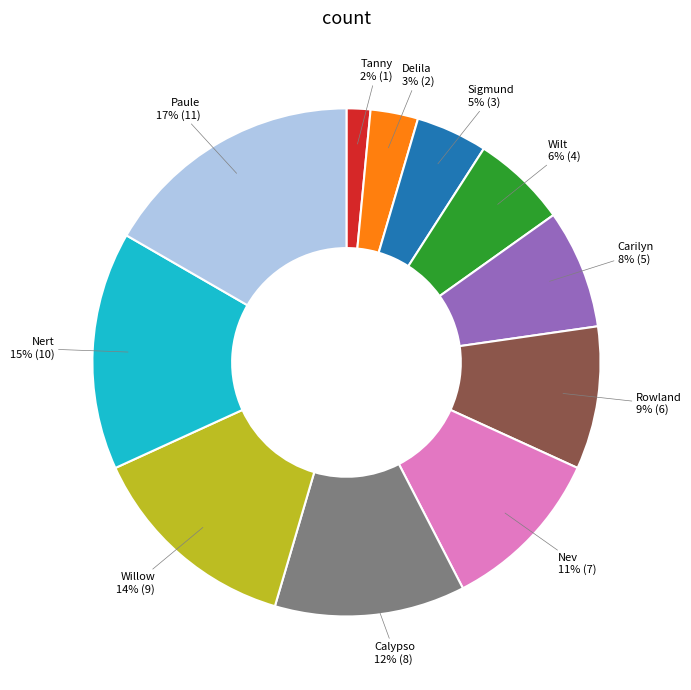

What percentage is the Delila slice, to the nearest percent?

3%